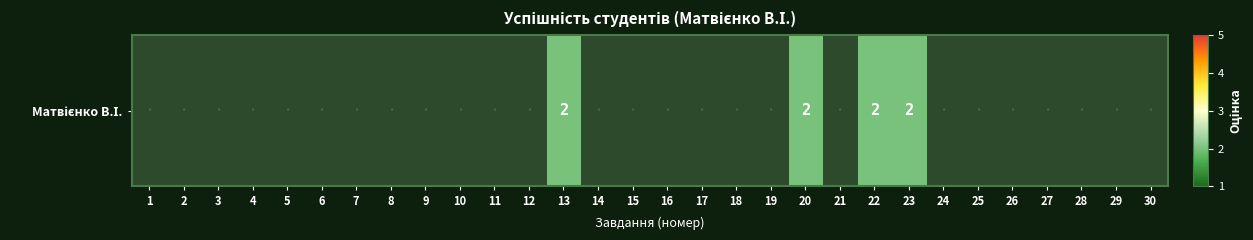

Reading left to right, transcribe all the data shown in this chart.

1=0	2=0	3=0	4=0	5=0	6=0	7=0	8=0	9=0	10=0	11=0	12=0	13=2	14=0	15=0	16=0	17=0	18=0	19=0	20=2	21=0	22=2	23=2	24=0	25=0	26=0	27=0	28=0	29=0	30=0